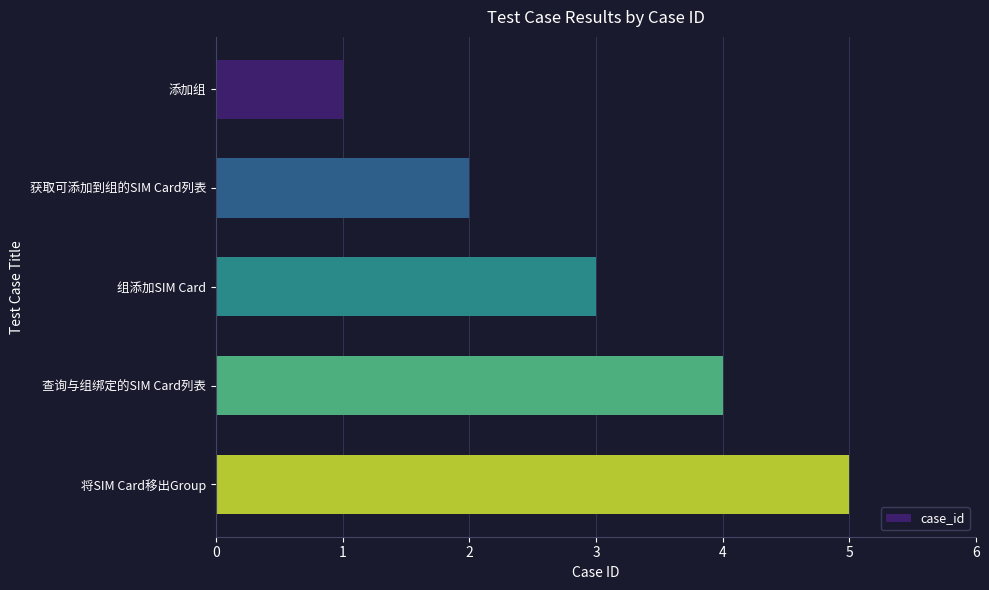

Read the value at 查询与组绑定的SIM Card列表.

4